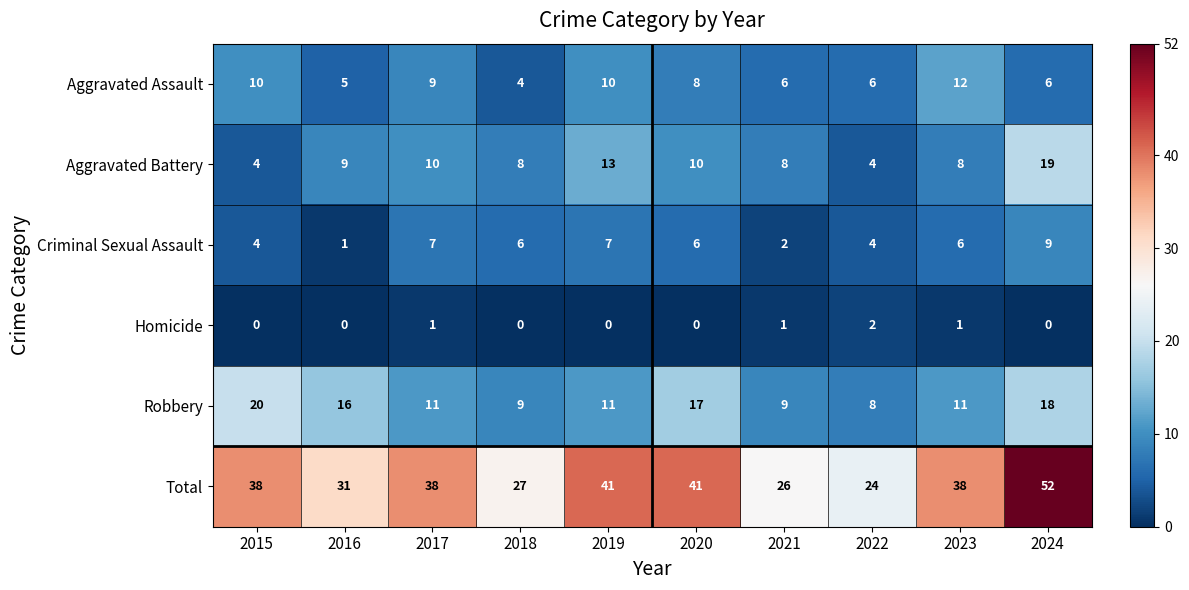

True or false: Criminal Sexual Assault has a value of 1 at 2021.

False